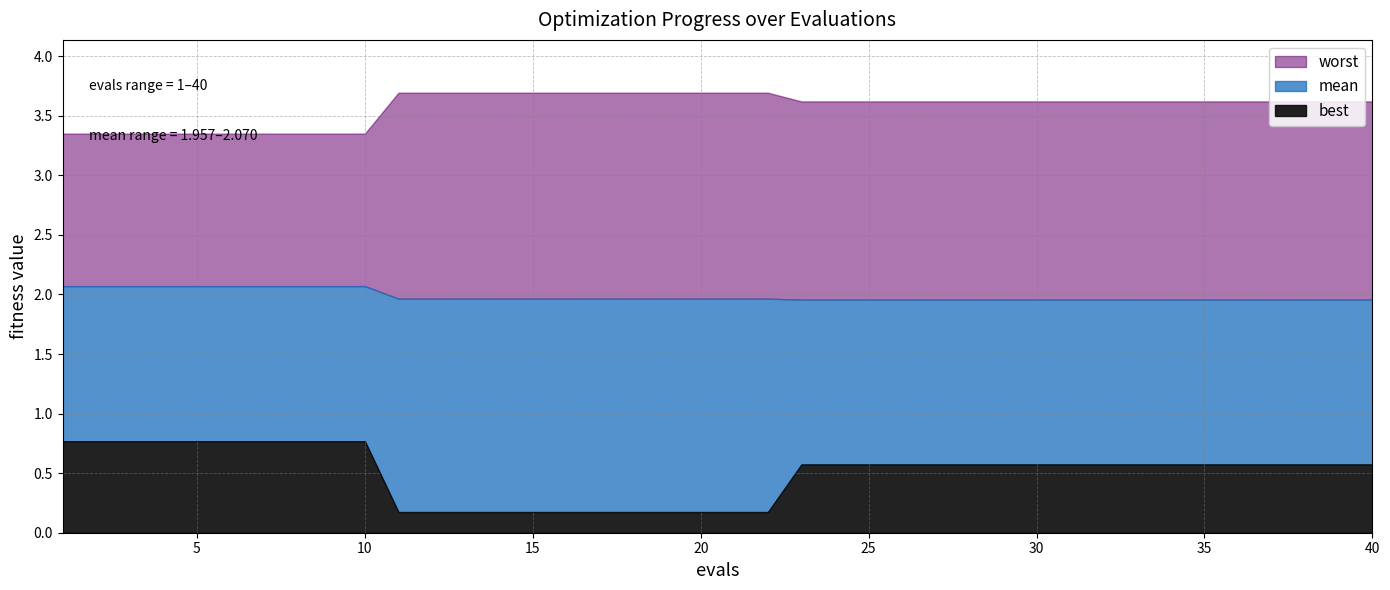

What is the value of the mean point at the 4th from the left?

2.1